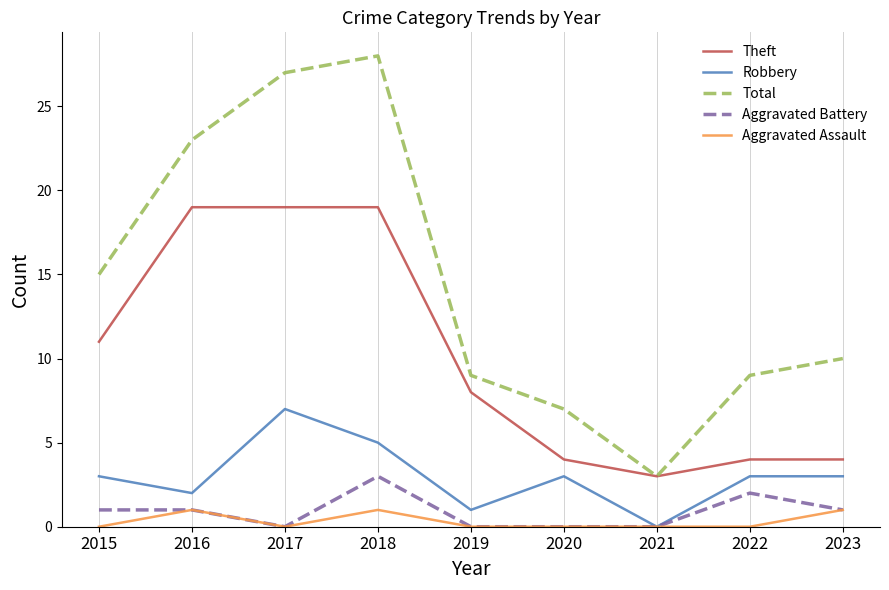

True or false: Aggravated Assault and Total intersect in this chart.

False